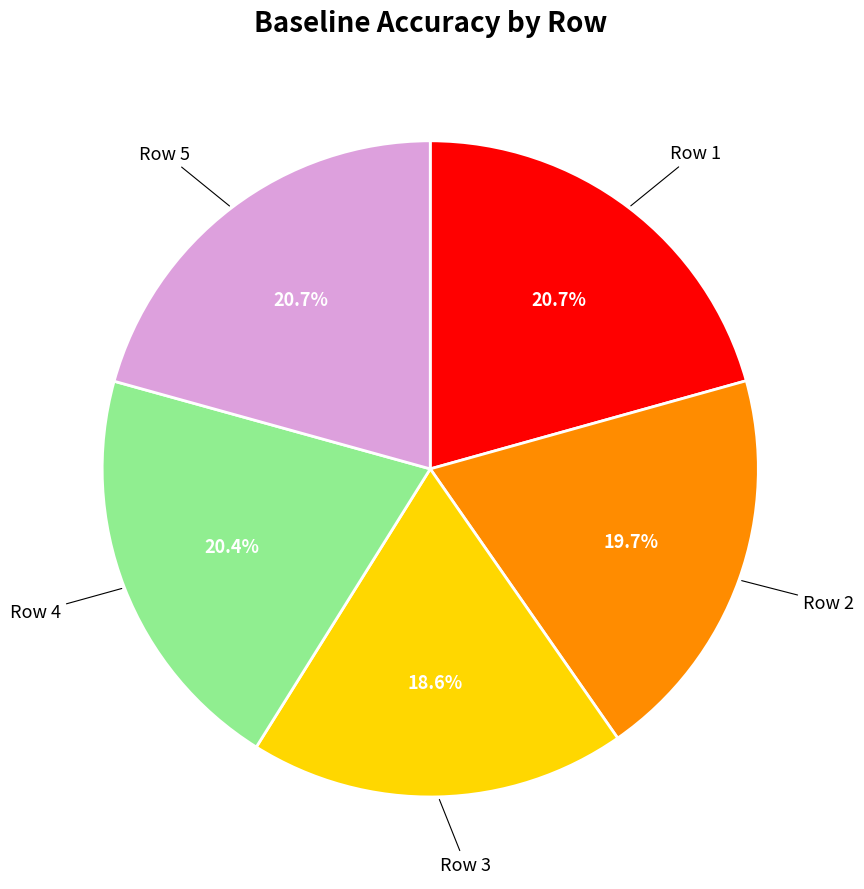

Count the number of slices in the pie.

5